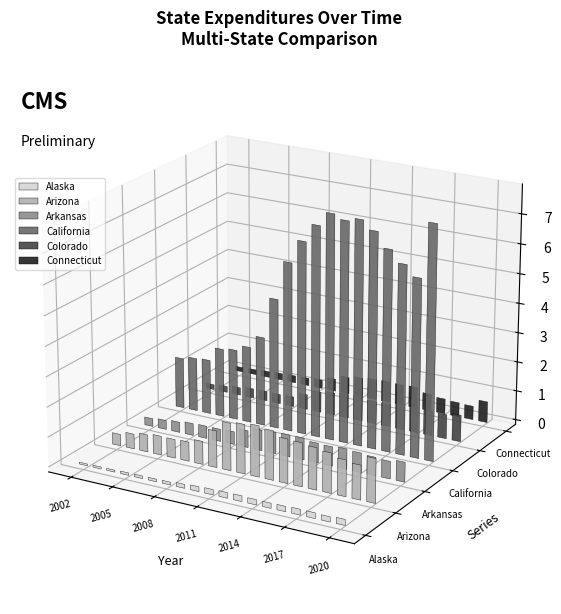

Which category has the lowest value in the Arizona series?

2002